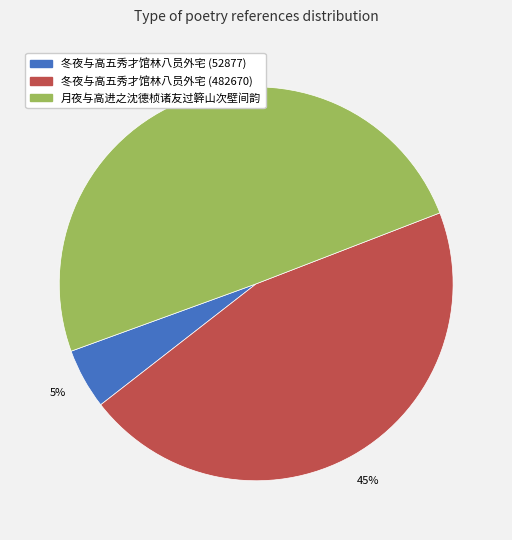

Count the number of slices in the pie.

3